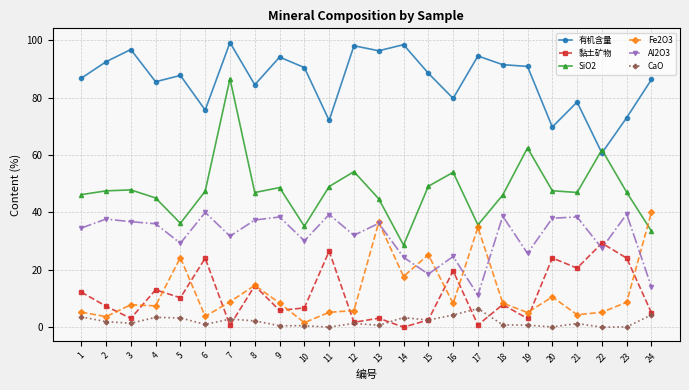

True or false: Fe2O3 has more than 0 interior local peaks.

True